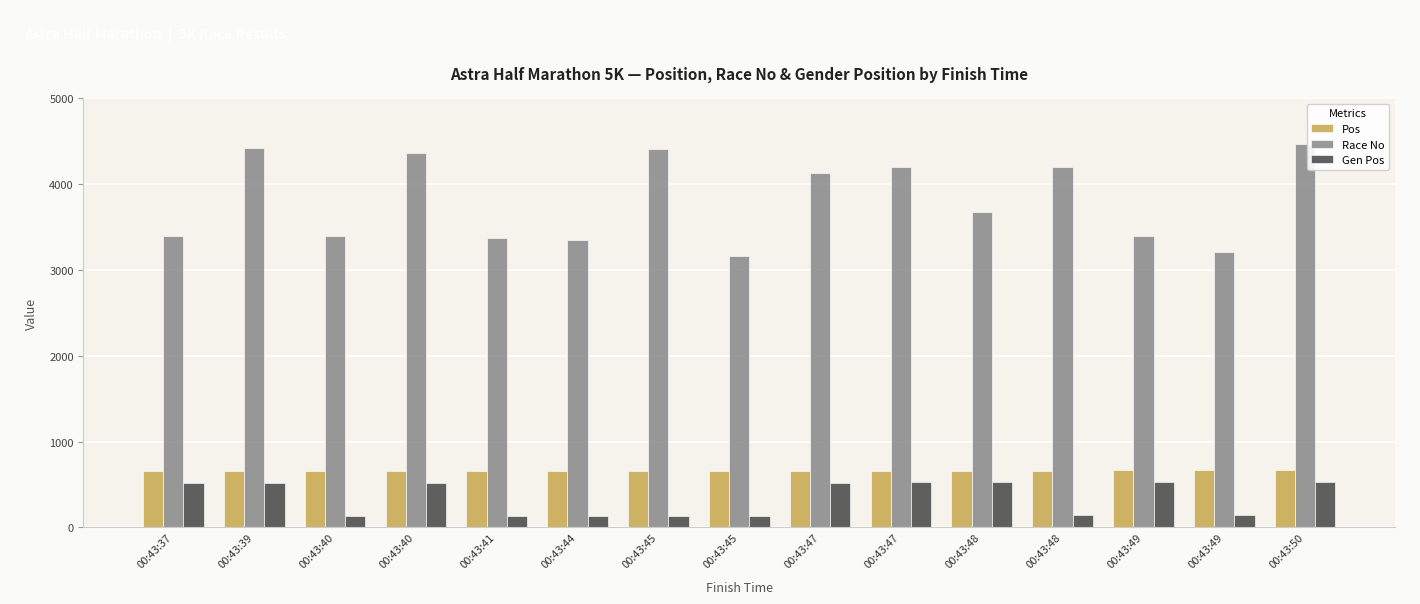

The value of Pos at 00:43:41 is 139. True or false?

False